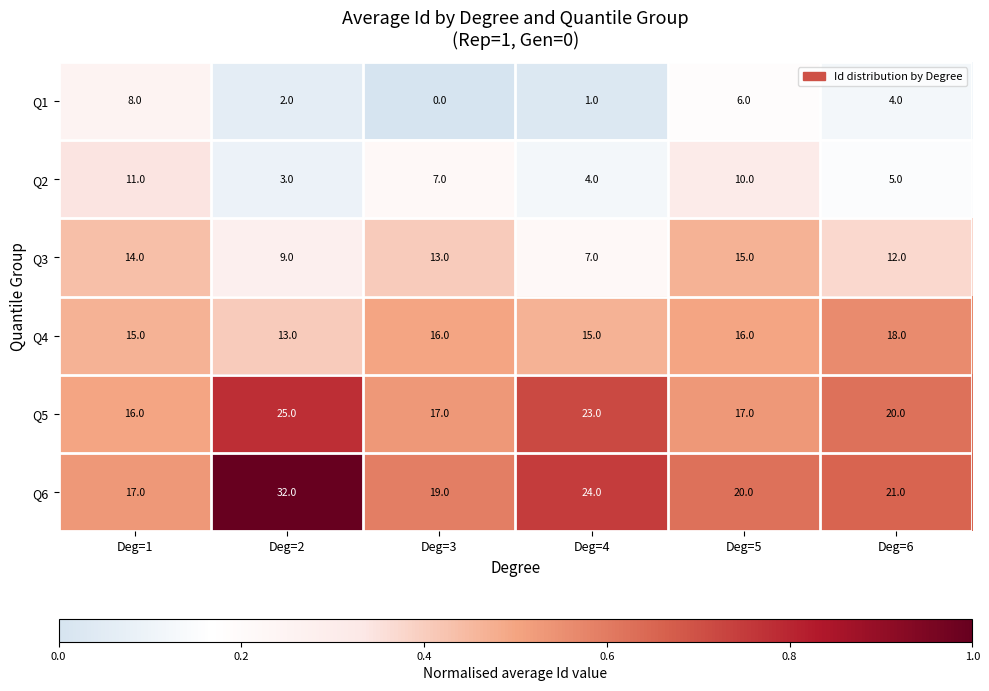

What is the total value across all series at Deg=1?

81